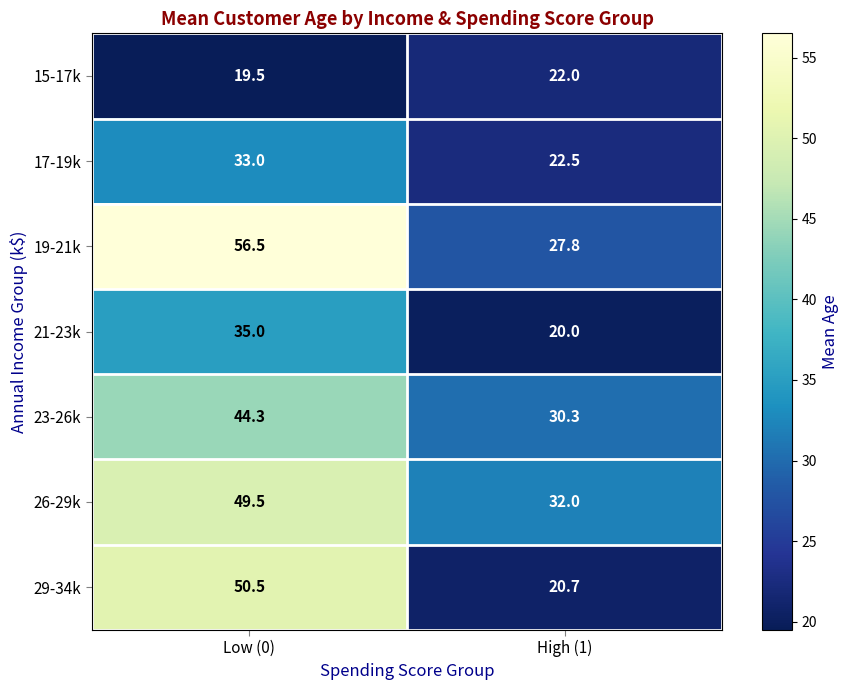

What is the difference between the maximum and minimum values in the 23-26k series?

14.0